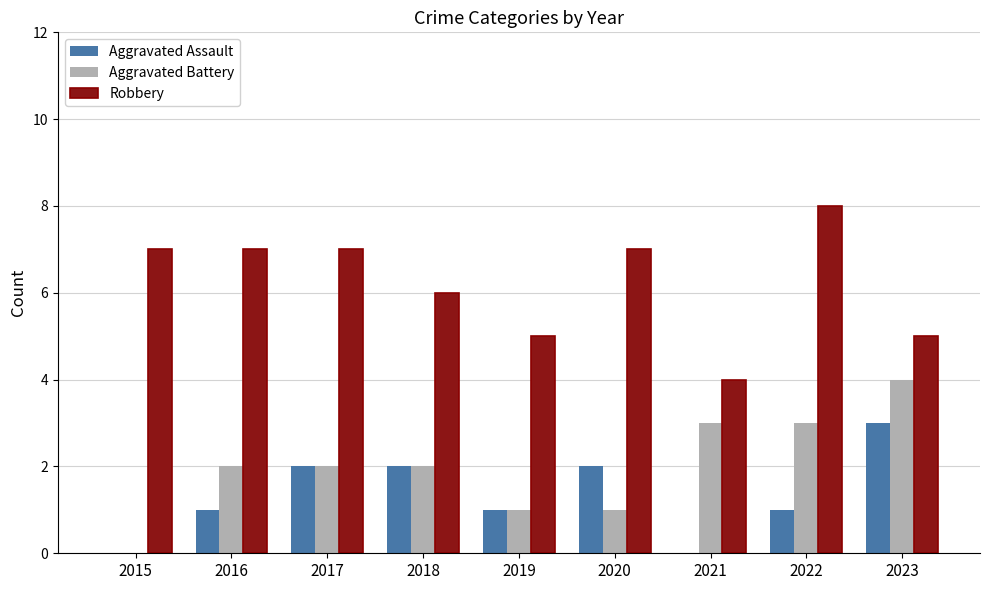

Which category has the highest value across all series?

2022